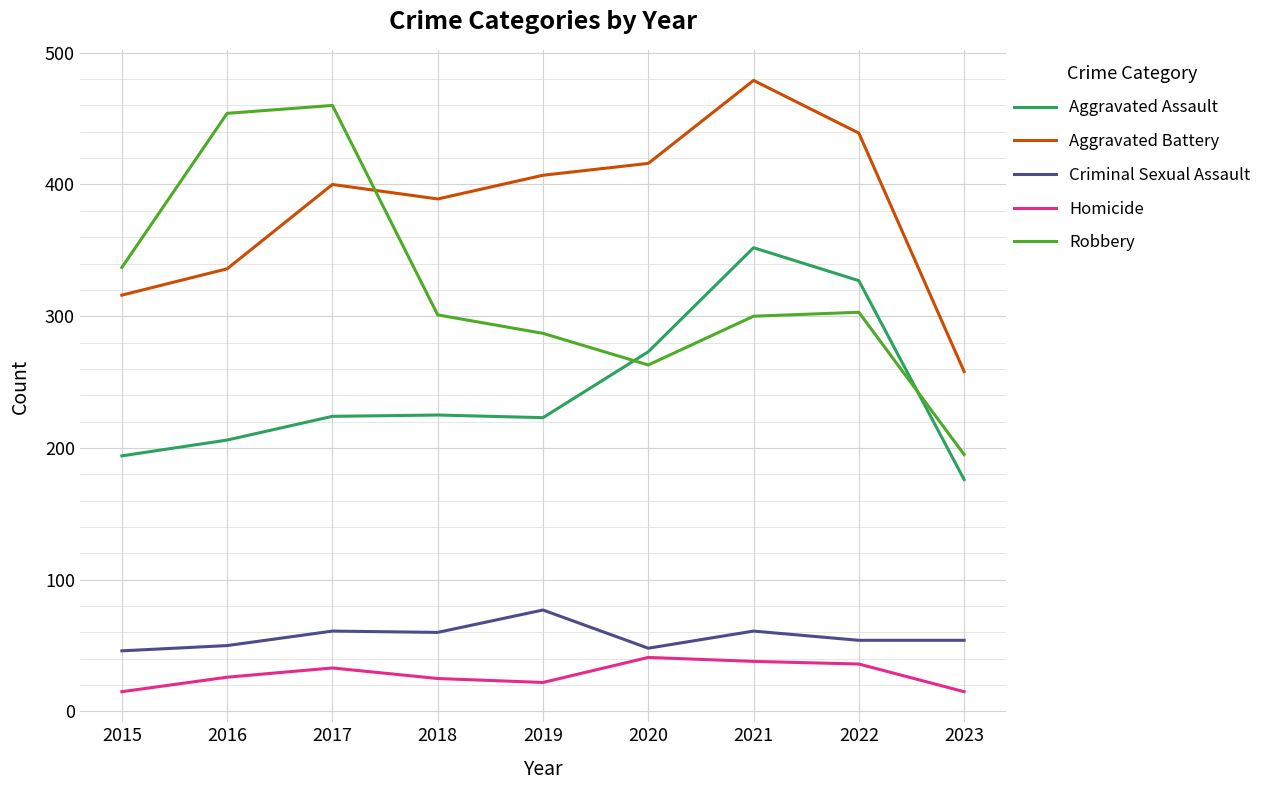

Does the chart have visible grid lines?

Yes